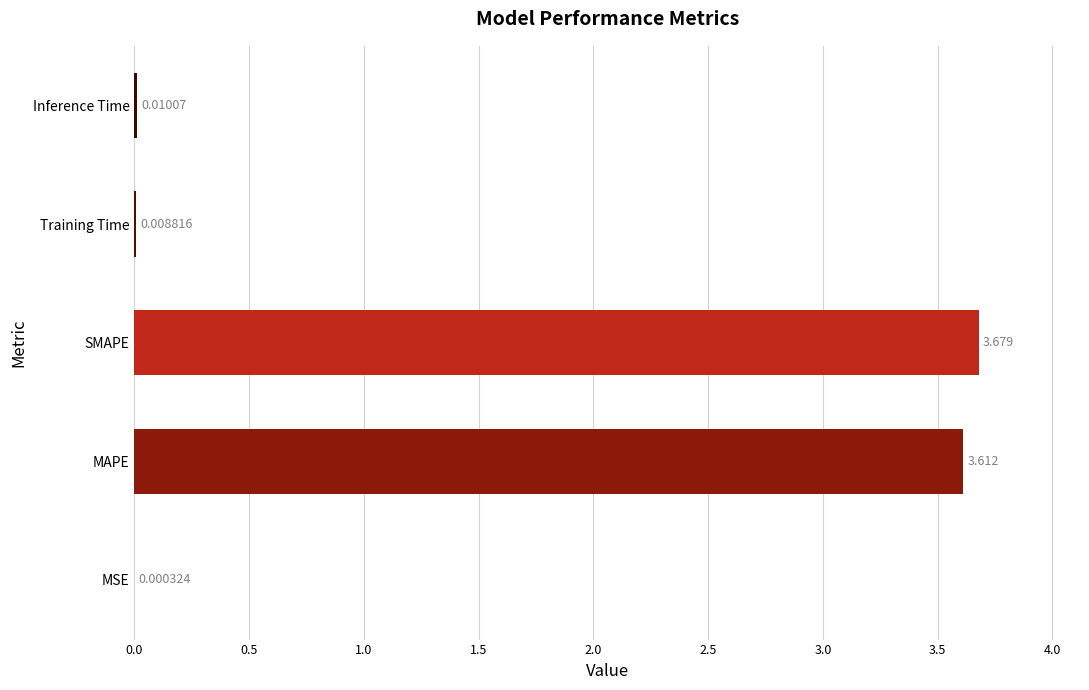

At which label is the value closest to 1?

Inference Time